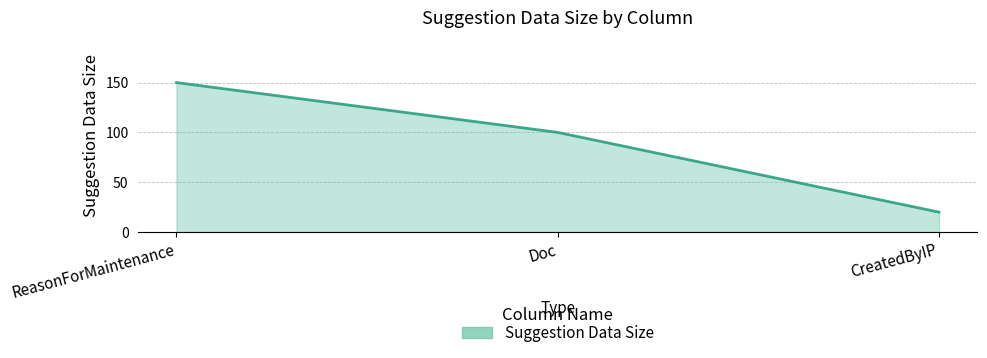

At which category does the chart reach its peak across all series?

ReasonForMaintenance